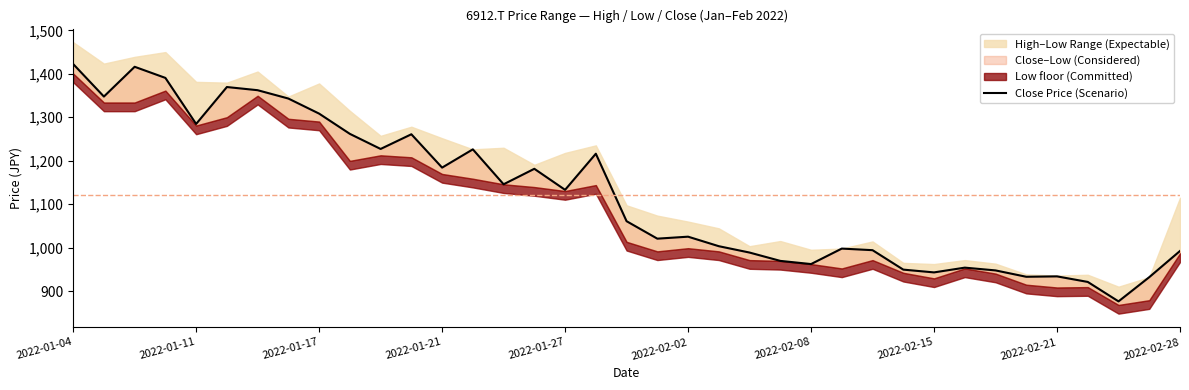

What is the difference between the values at 10 and 12?

42.9